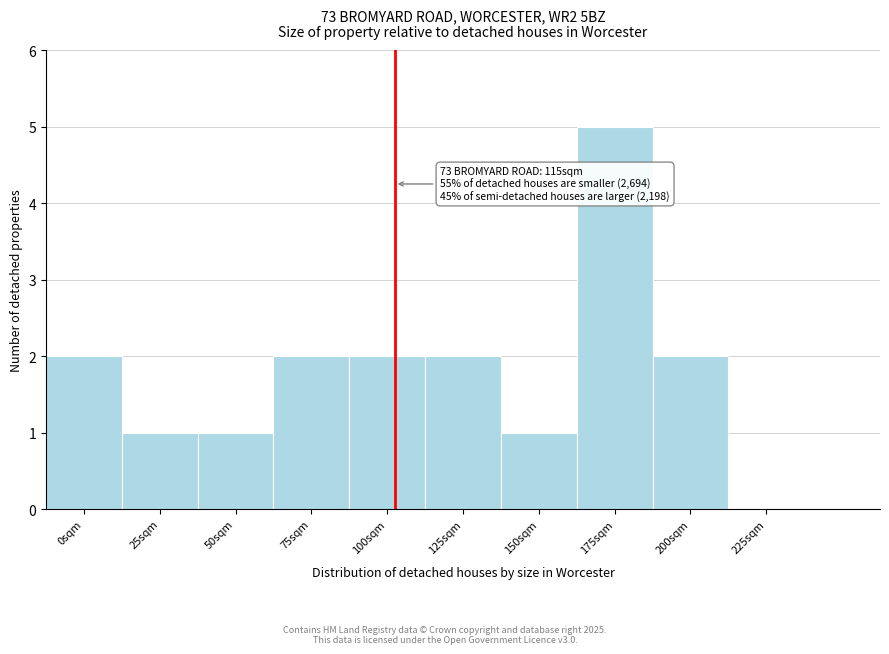

Reading right to left, transcribe all the data shown in this chart.

225sqm=0	200sqm=2	175sqm=5	150sqm=1	125sqm=2	100sqm=2	75sqm=2	50sqm=1	25sqm=1	0sqm=2